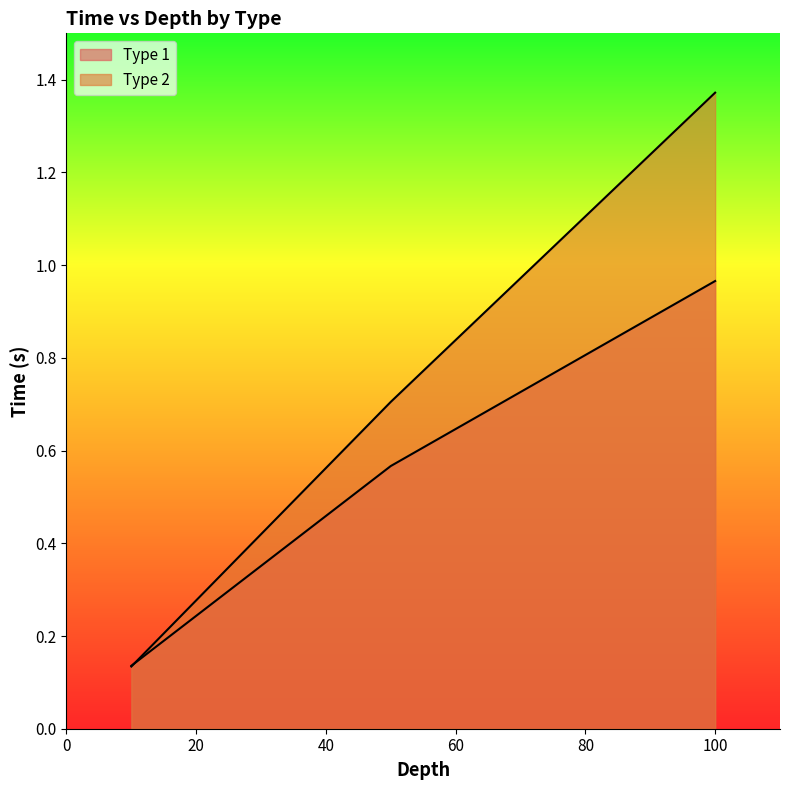

Count the Type 2 values in the range 0 to 1.

2